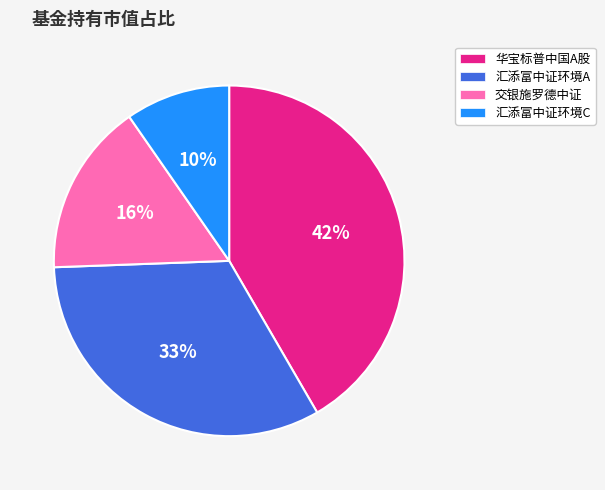

To the nearest percent, what is the difference between the largest and smallest slice percentages?

32%